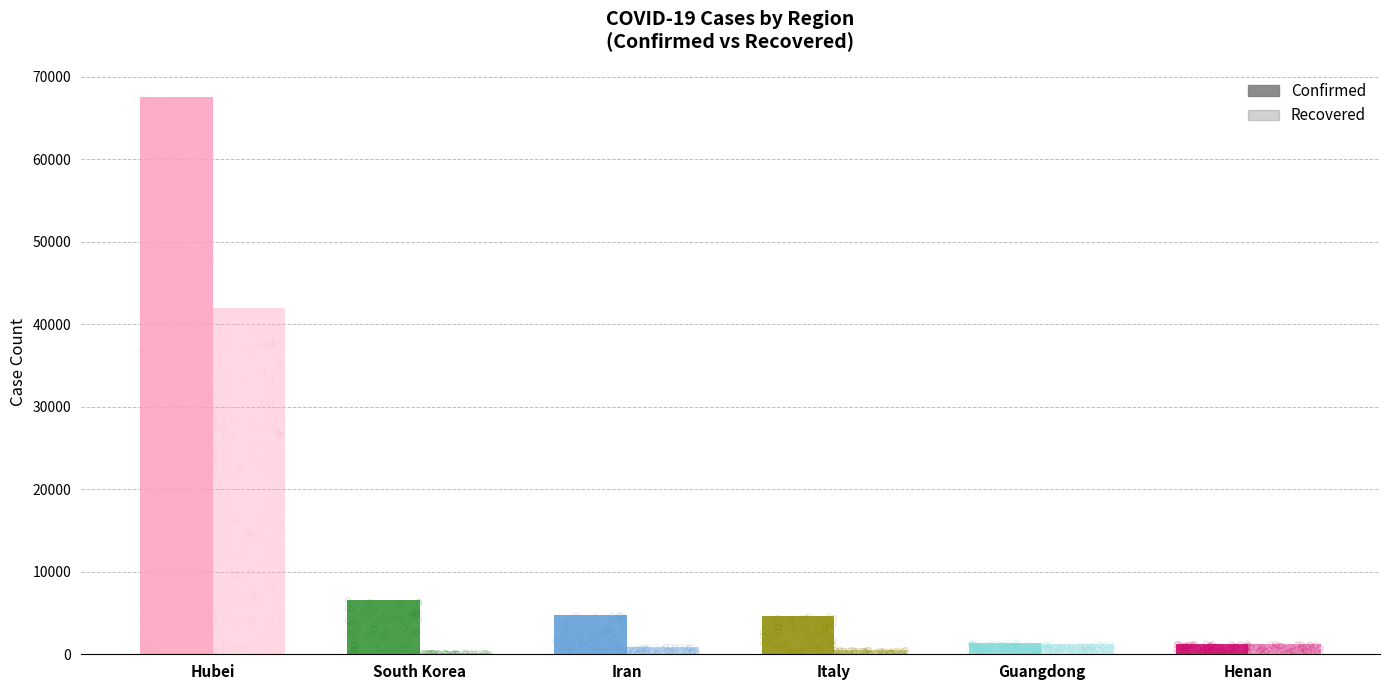

Which series reaches the minimum Y coordinate?

Recovered